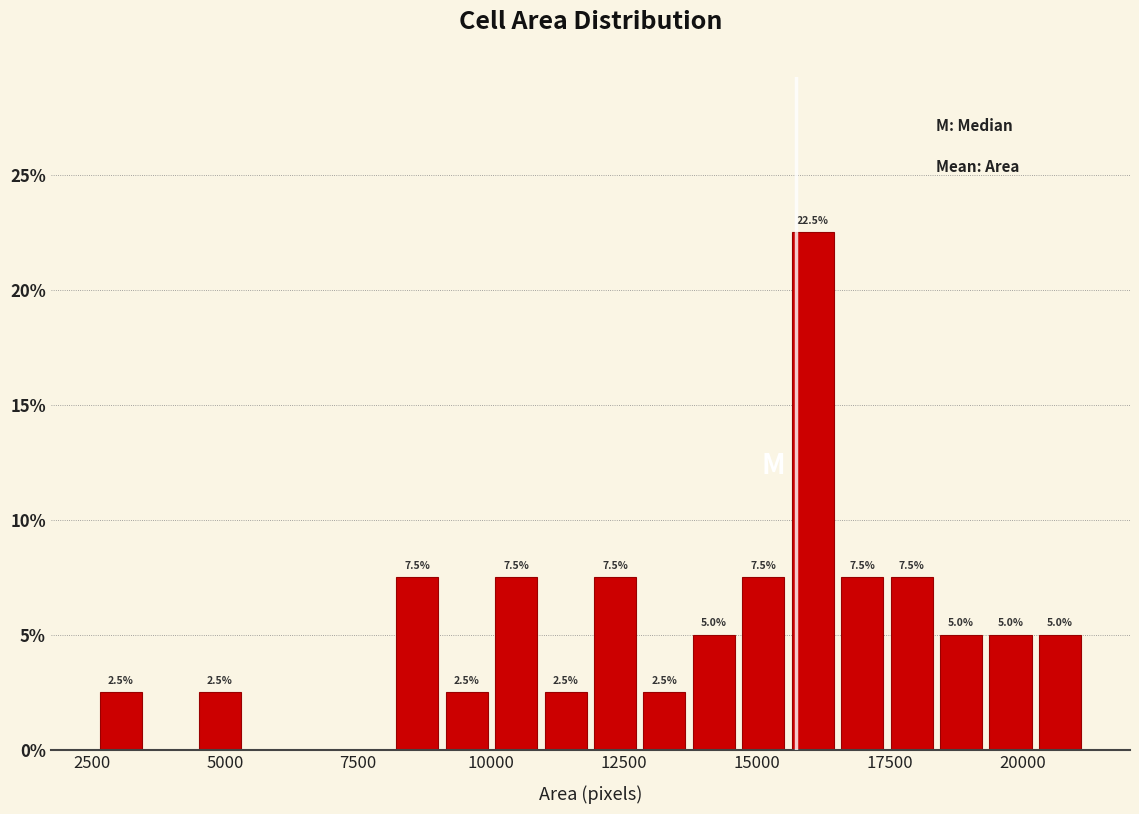

Read against the x-axis, roughly where is the centre of the tallest bar?

16000